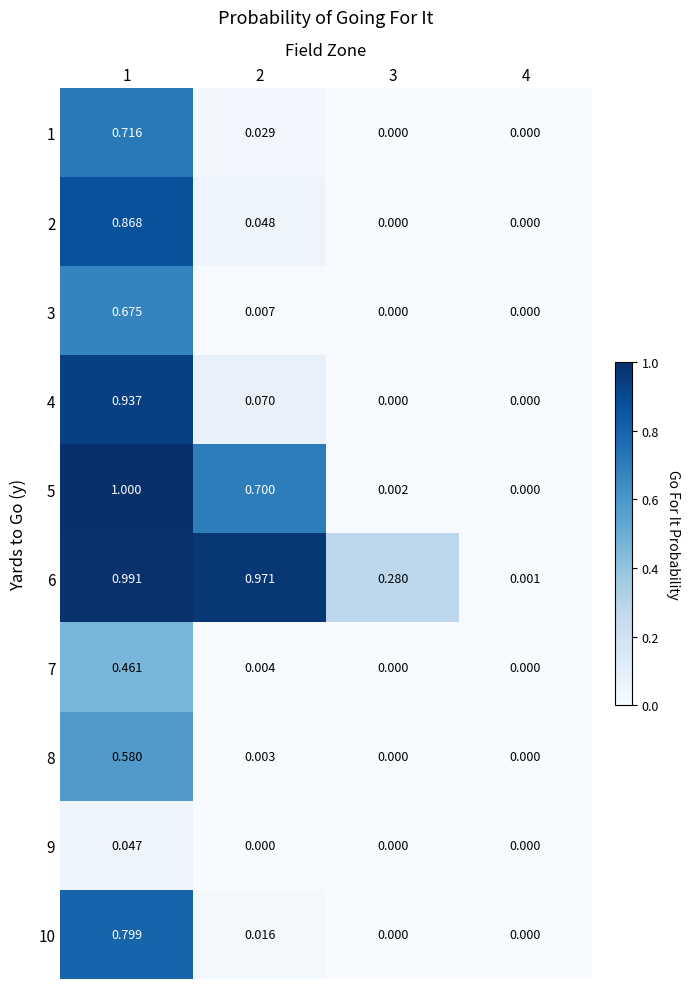

Reading left to right, what are all the values shown in this chart?

1: 1=0.7	2=0.0	3=0.0	4=0.0
2: 1=0.9	2=0.0	3=0.0	4=0.0
3: 1=0.7	2=0.0	3=0.0	4=0.0
4: 1=0.9	2=0.1	3=0.0	4=0.0
5: 1=1.0	2=0.7	3=0.0	4=0.0
6: 1=1.0	2=1.0	3=0.3	4=0.0
7: 1=0.5	2=0.0	3=0.0	4=0.0
8: 1=0.6	2=0.0	3=0.0	4=0.0
9: 1=0.0	2=0.0	3=0.0	4=0.0
10: 1=0.8	2=0.0	3=0.0	4=0.0